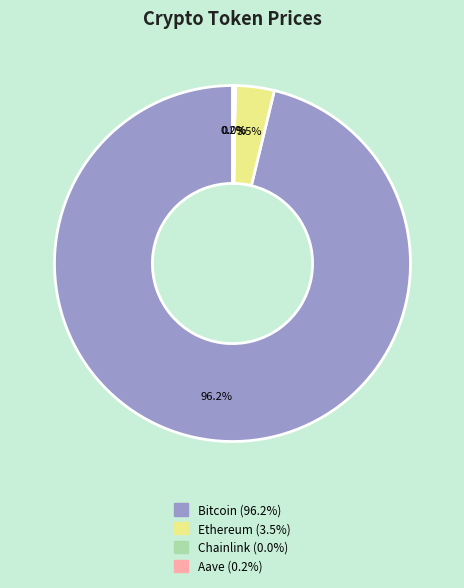

What portion of the pie excludes Ethereum?

96.5%